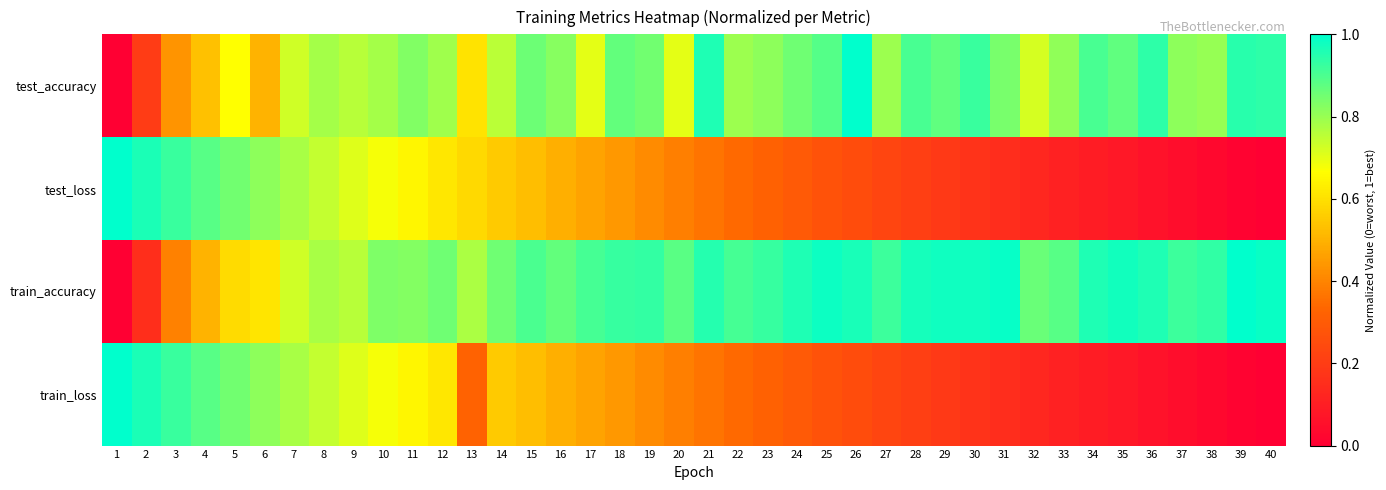

How many distinct data groups are displayed?

4